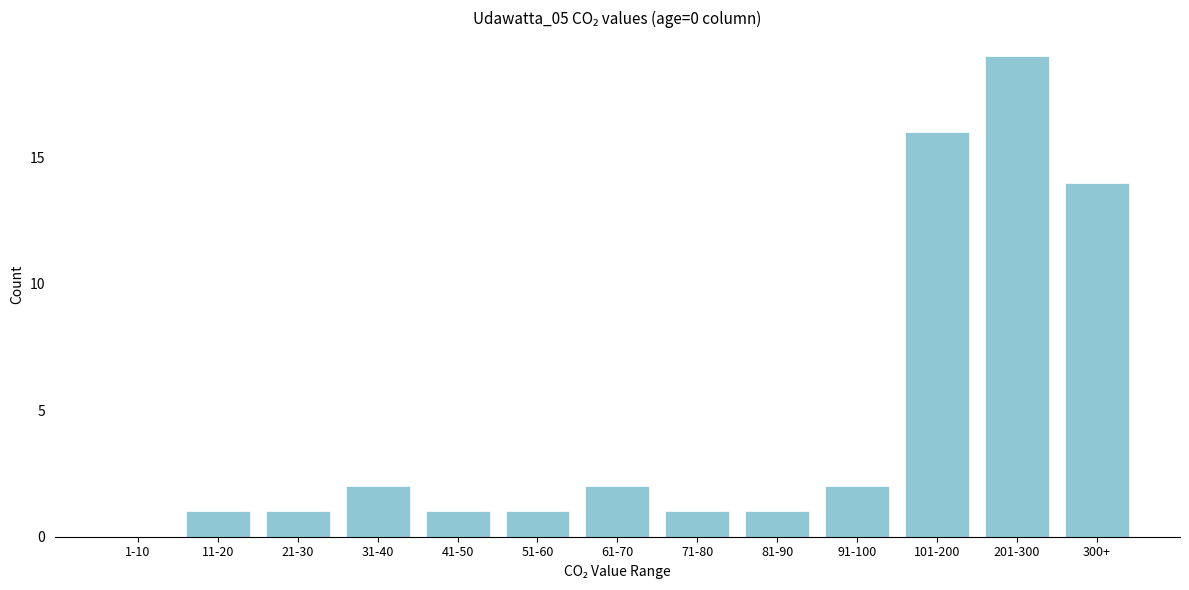

Reading left to right, what are all the values shown in this chart?

1-10=0	11-20=1	21-30=1	31-40=2	41-50=1	51-60=1	61-70=2	71-80=1	81-90=1	91-100=2	101-200=16	201-300=19	300+=14